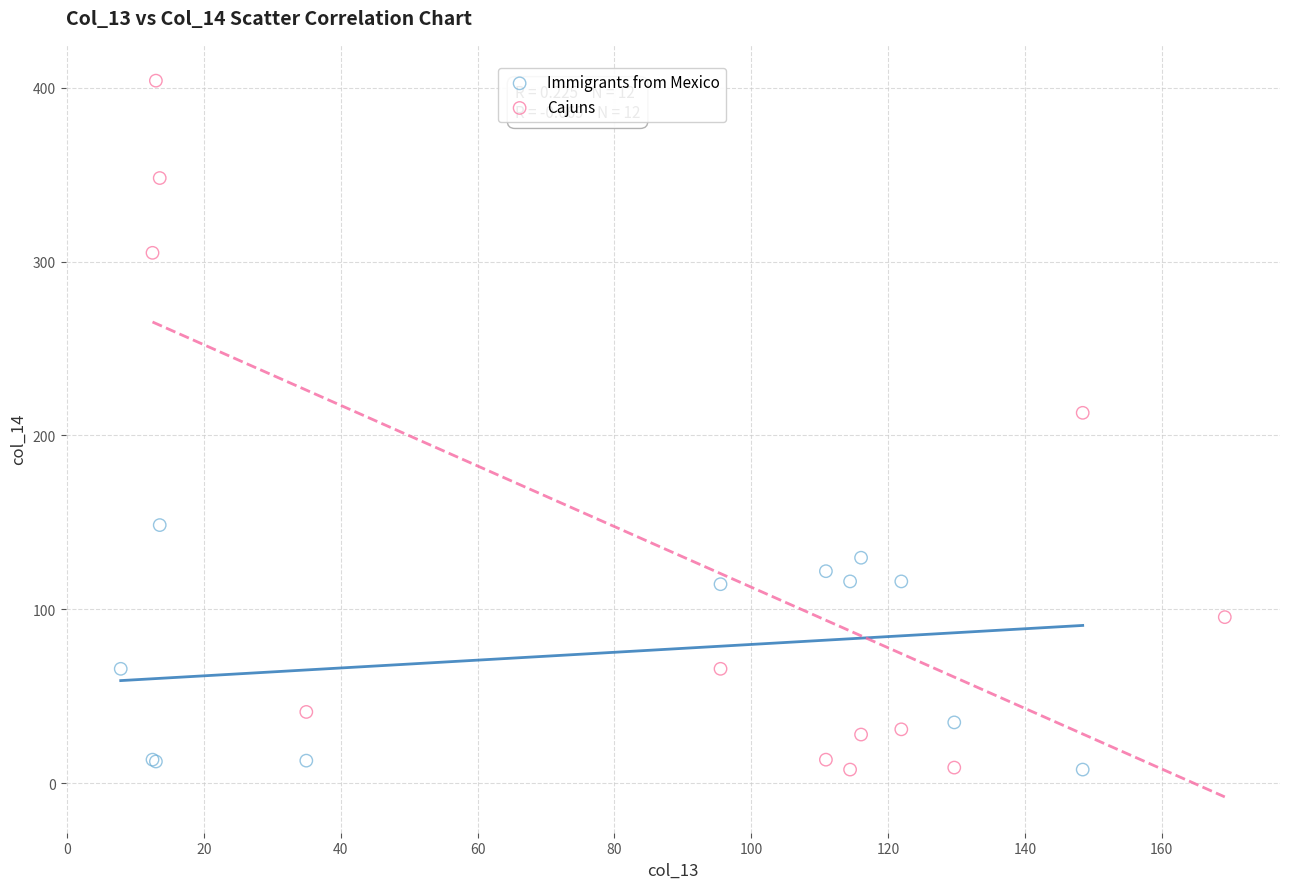

Which series has the widest spread of Y values?

Cajuns